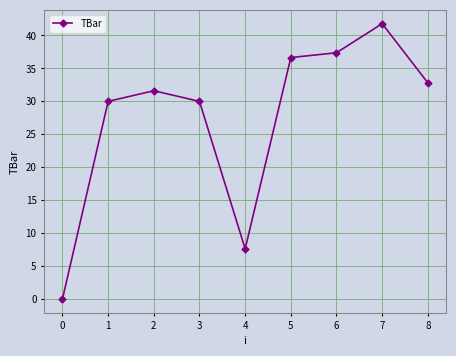

What is the maximum value shown in the chart?

41.8